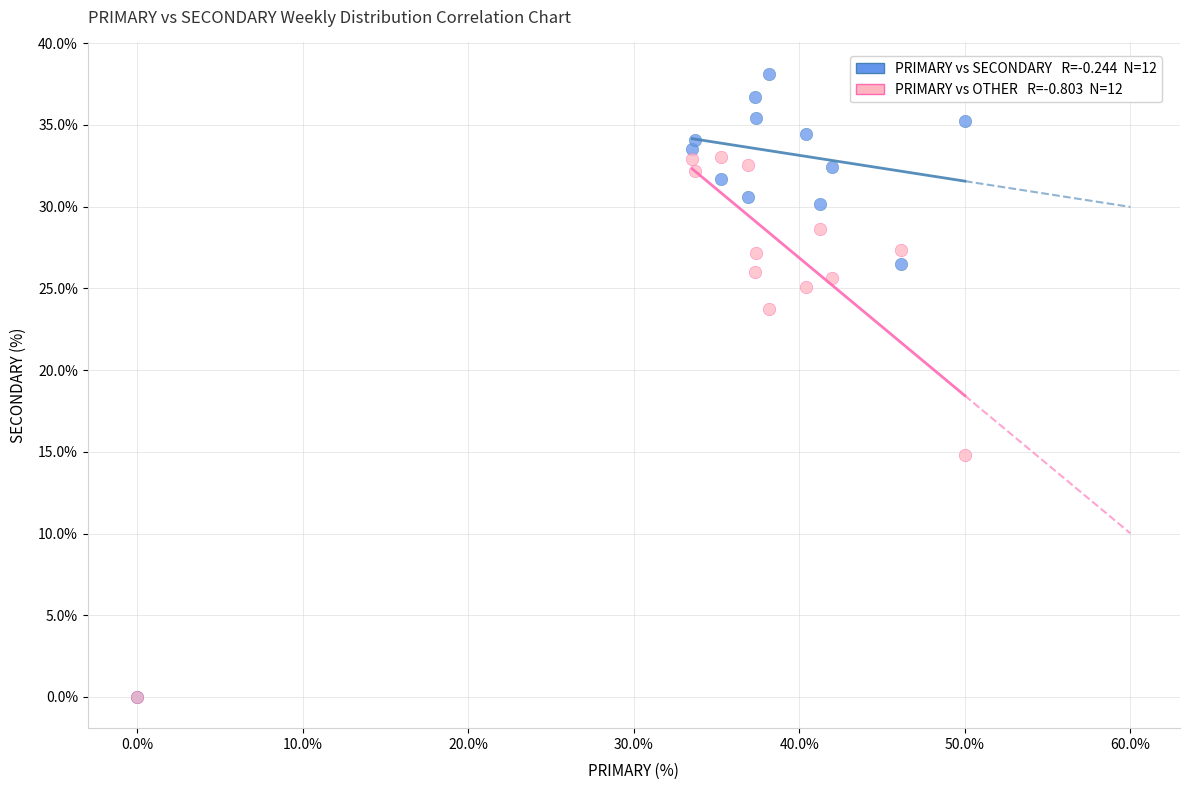

Across all series, what Y value is closest to 19?

14.8